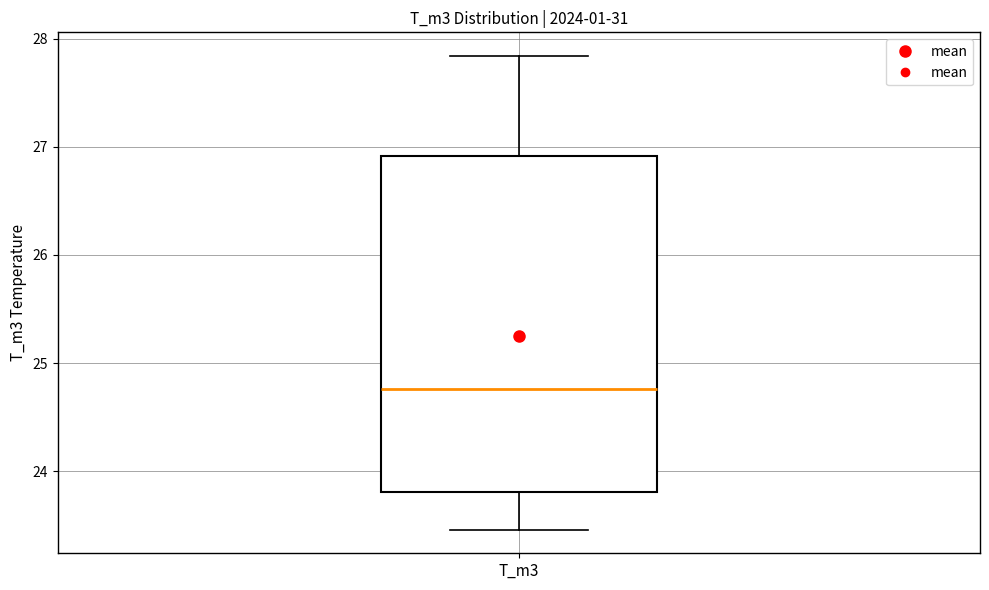

Transcribe this box plot: give where the median line is, the range the box spans, and where the two whiskers end, as read against the y-axis. The values are not printed on the chart, so give them approximately, as read against the axis.

median 24.8, box 23.8 to 26.9, whiskers 23.5 to 27.8